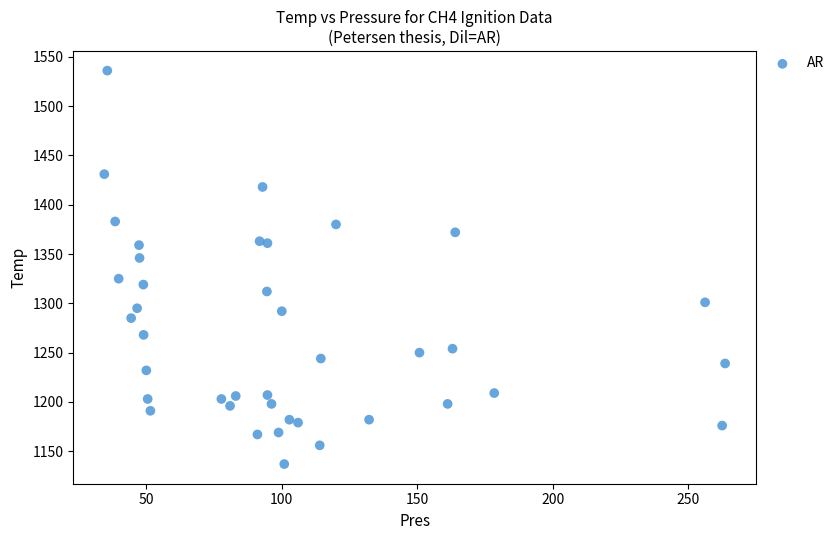

What is the range of Y values (max minus min)?

399